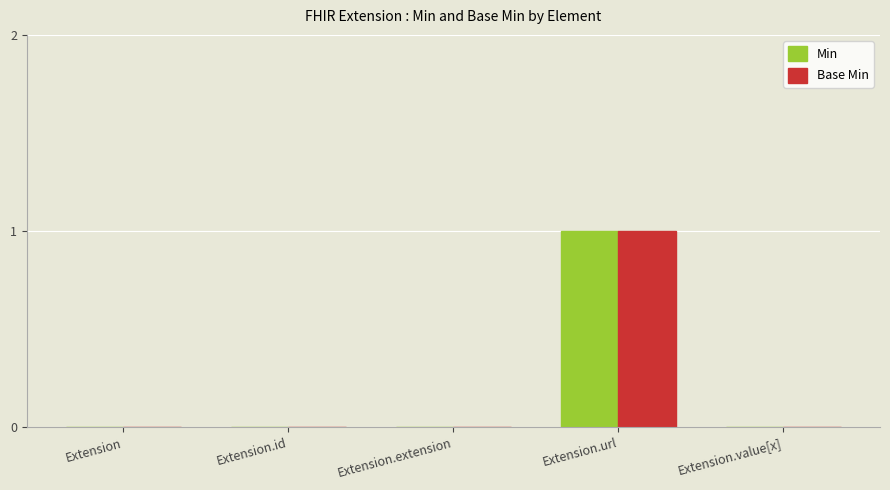

Is it true that Min equals 0 at Extension?

True